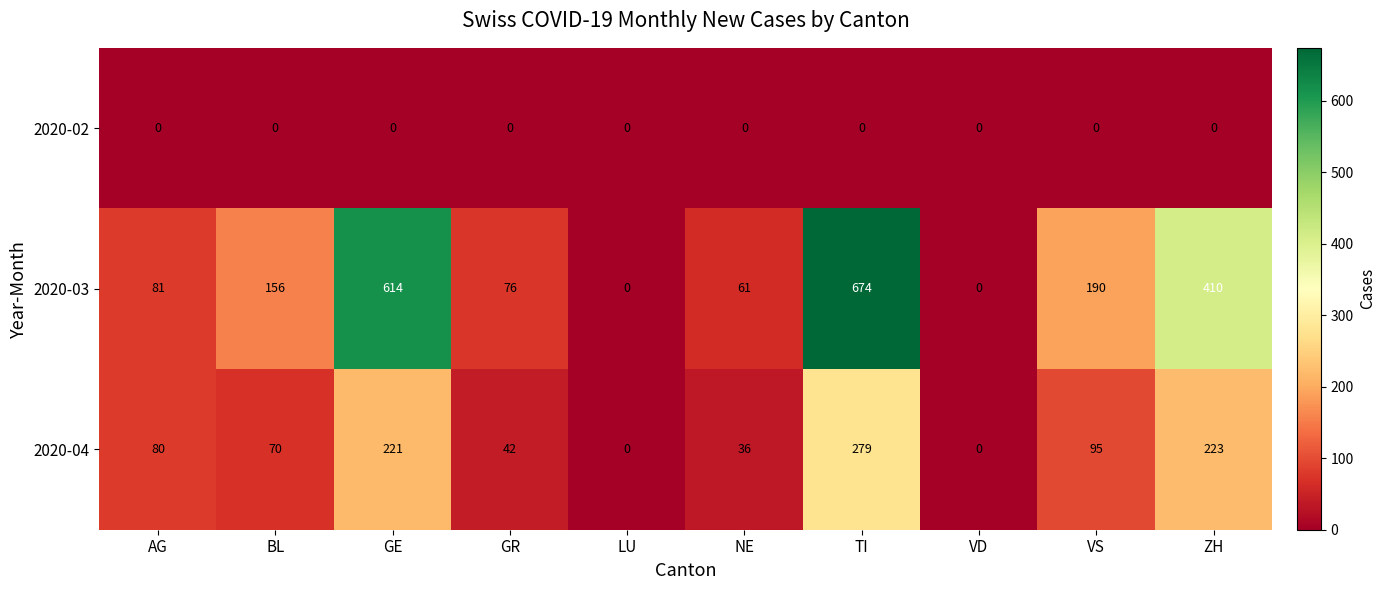

Which label corresponds to the largest value in the chart?

TI